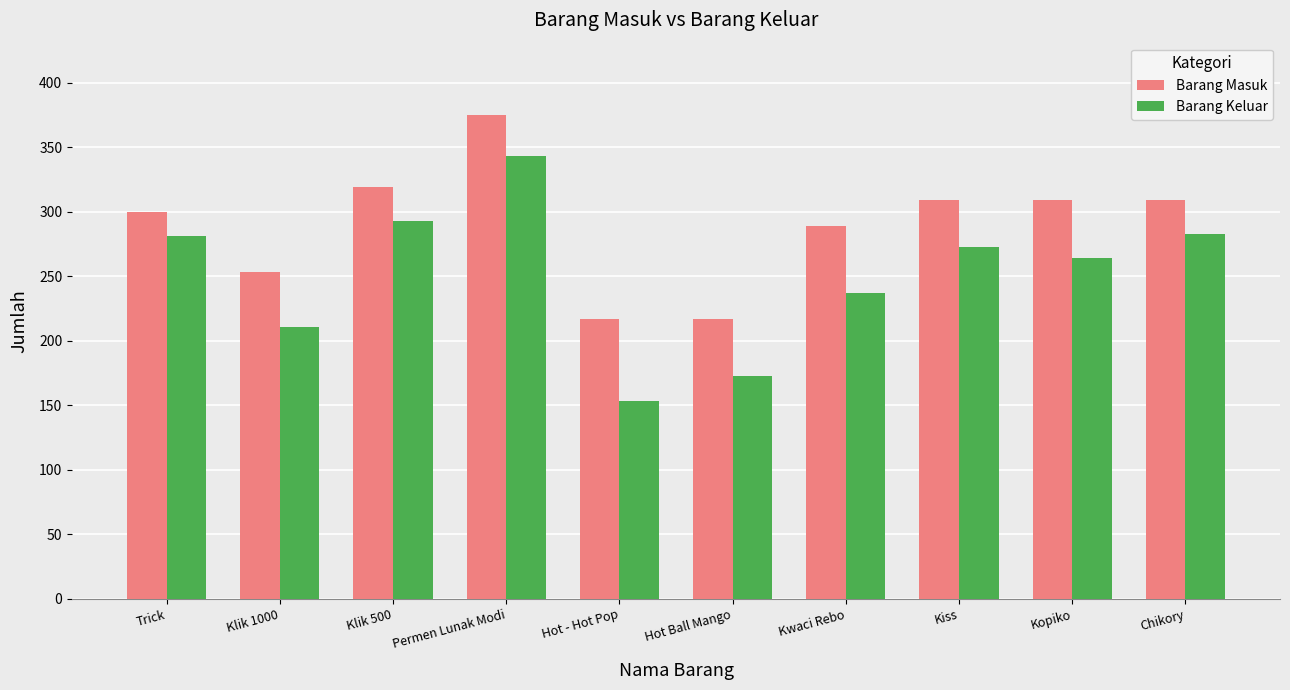

What is the minimum value for Barang Masuk?

217